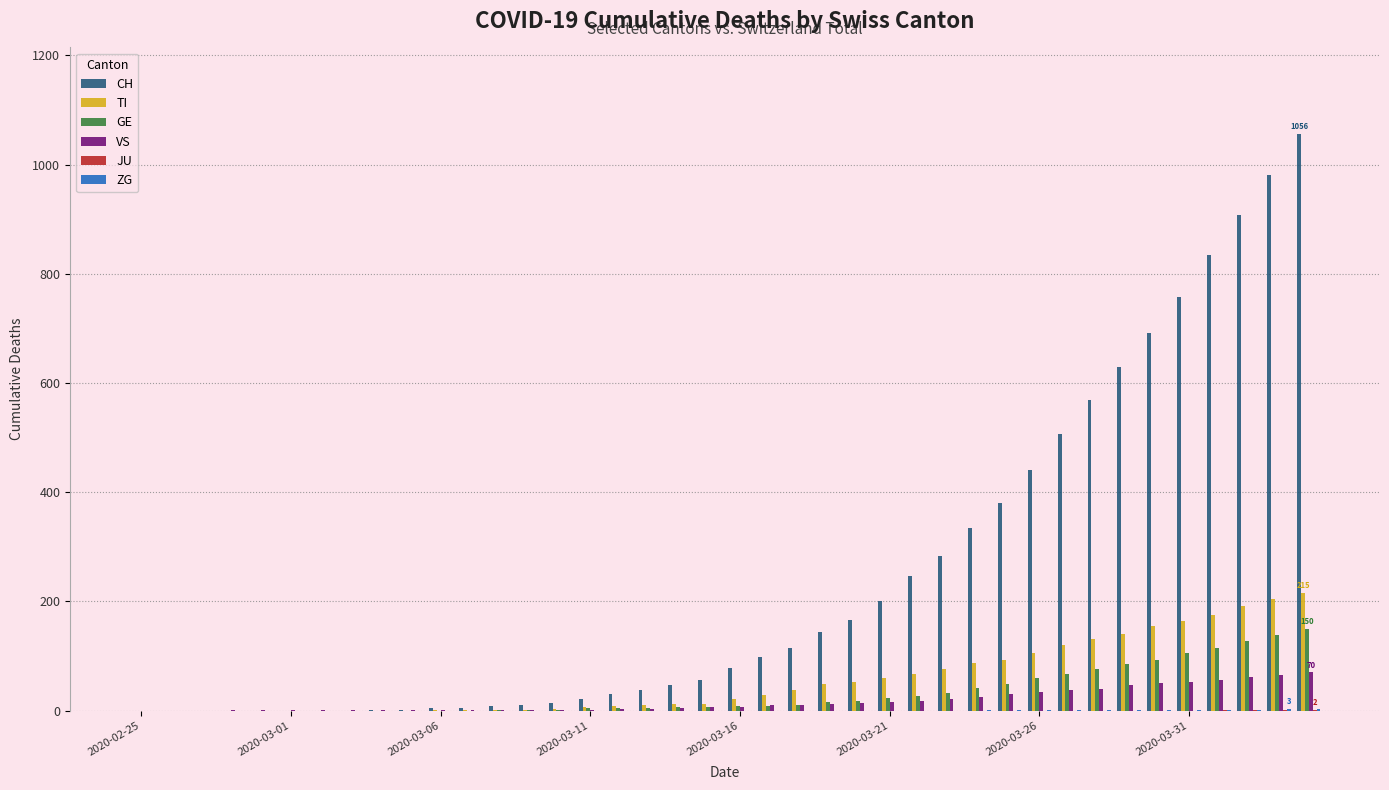

What is the maximum value shown in the chart?

1056